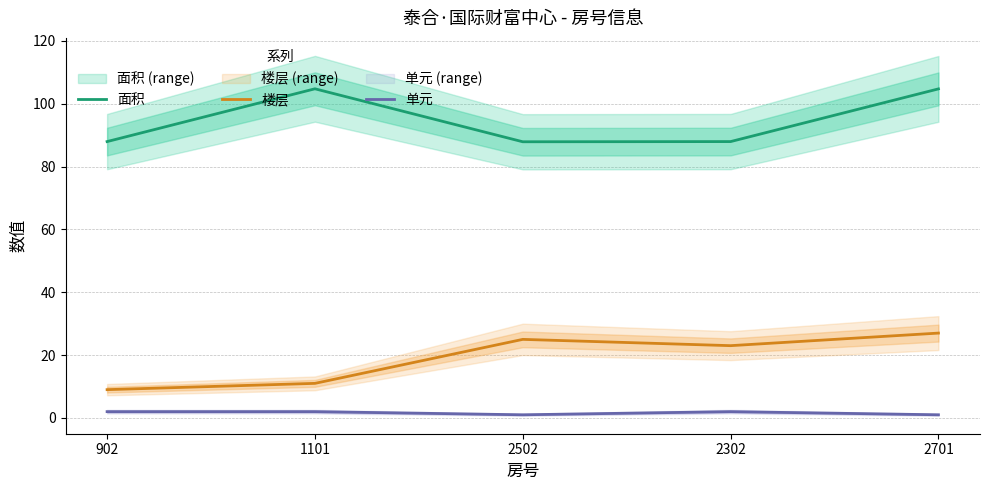

Is the value of 楼层 at 902 greater than the value of 面积 at 2502?

No